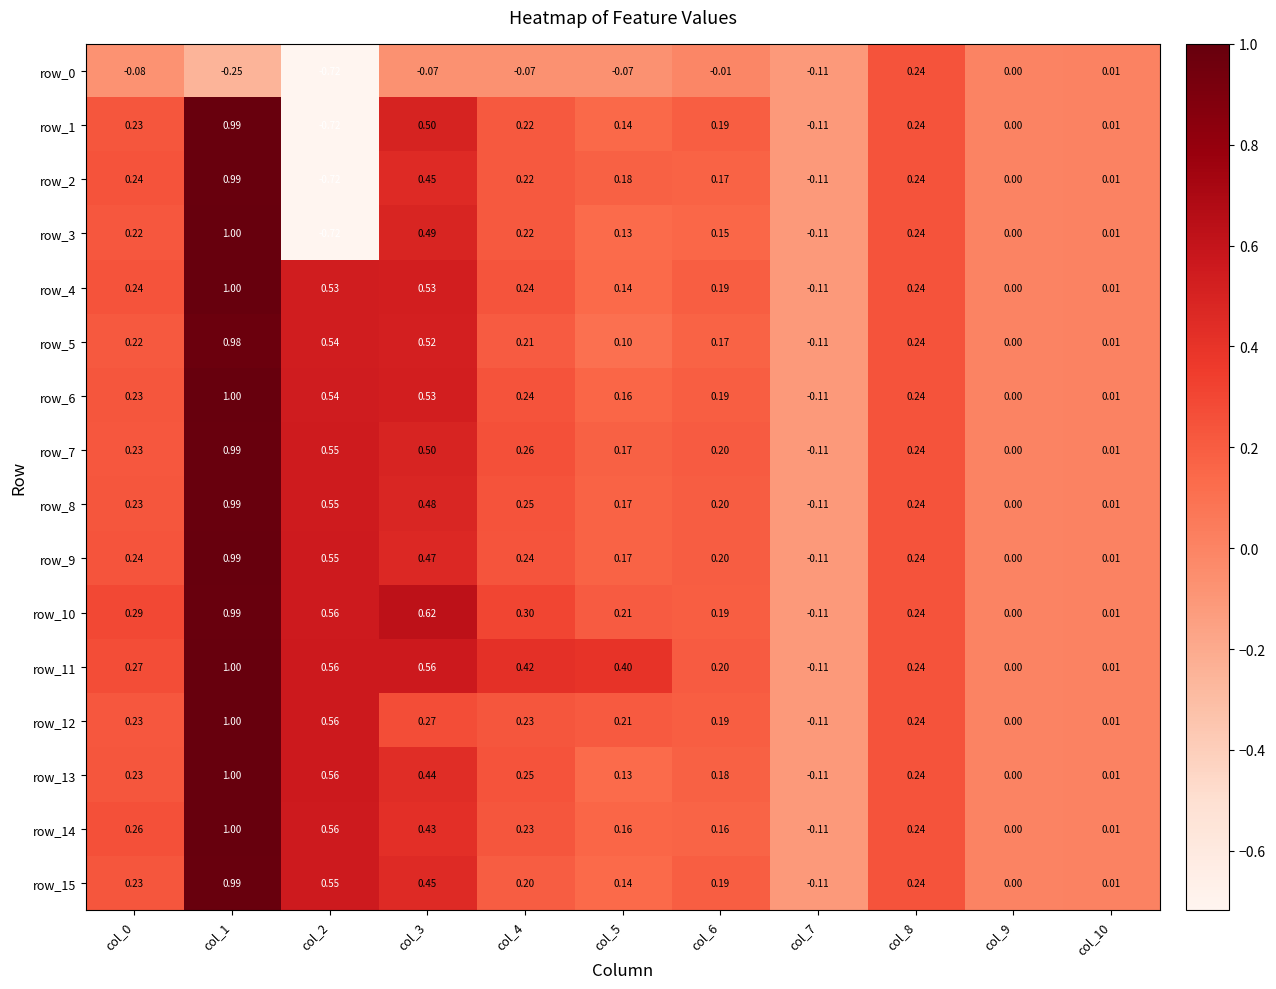

How many values in row_6 are below zero?

1